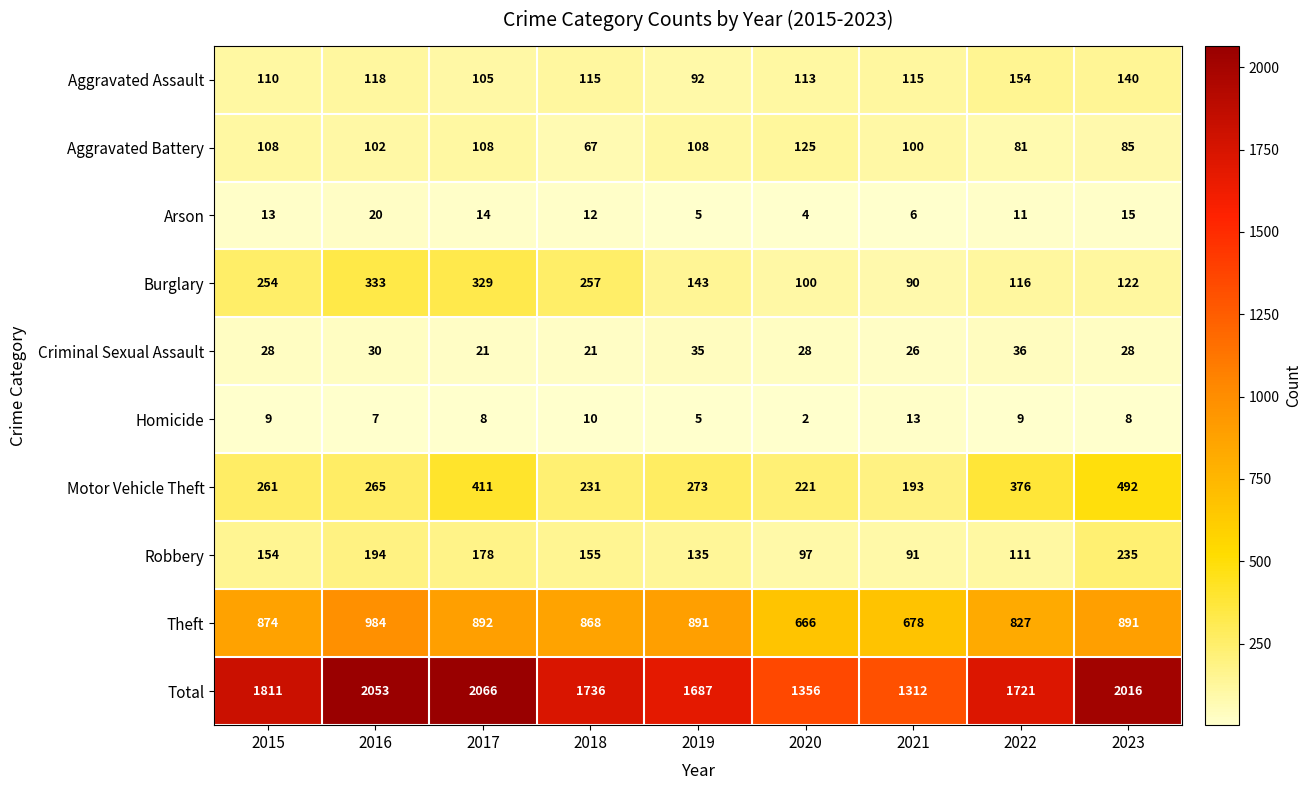

Which category has the highest value in the Aggravated Battery series?

2020